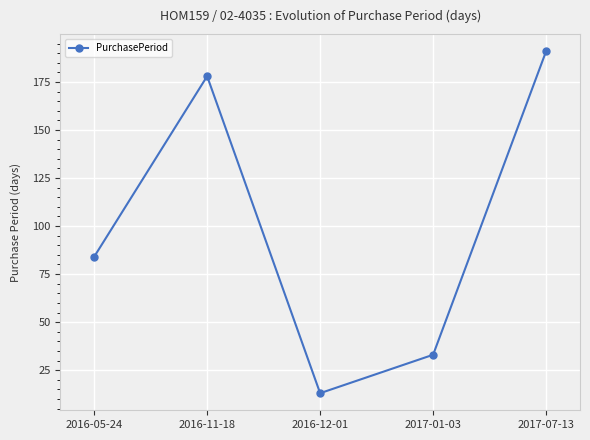

Is it true that the value at 2016-12-01 is 13?

True